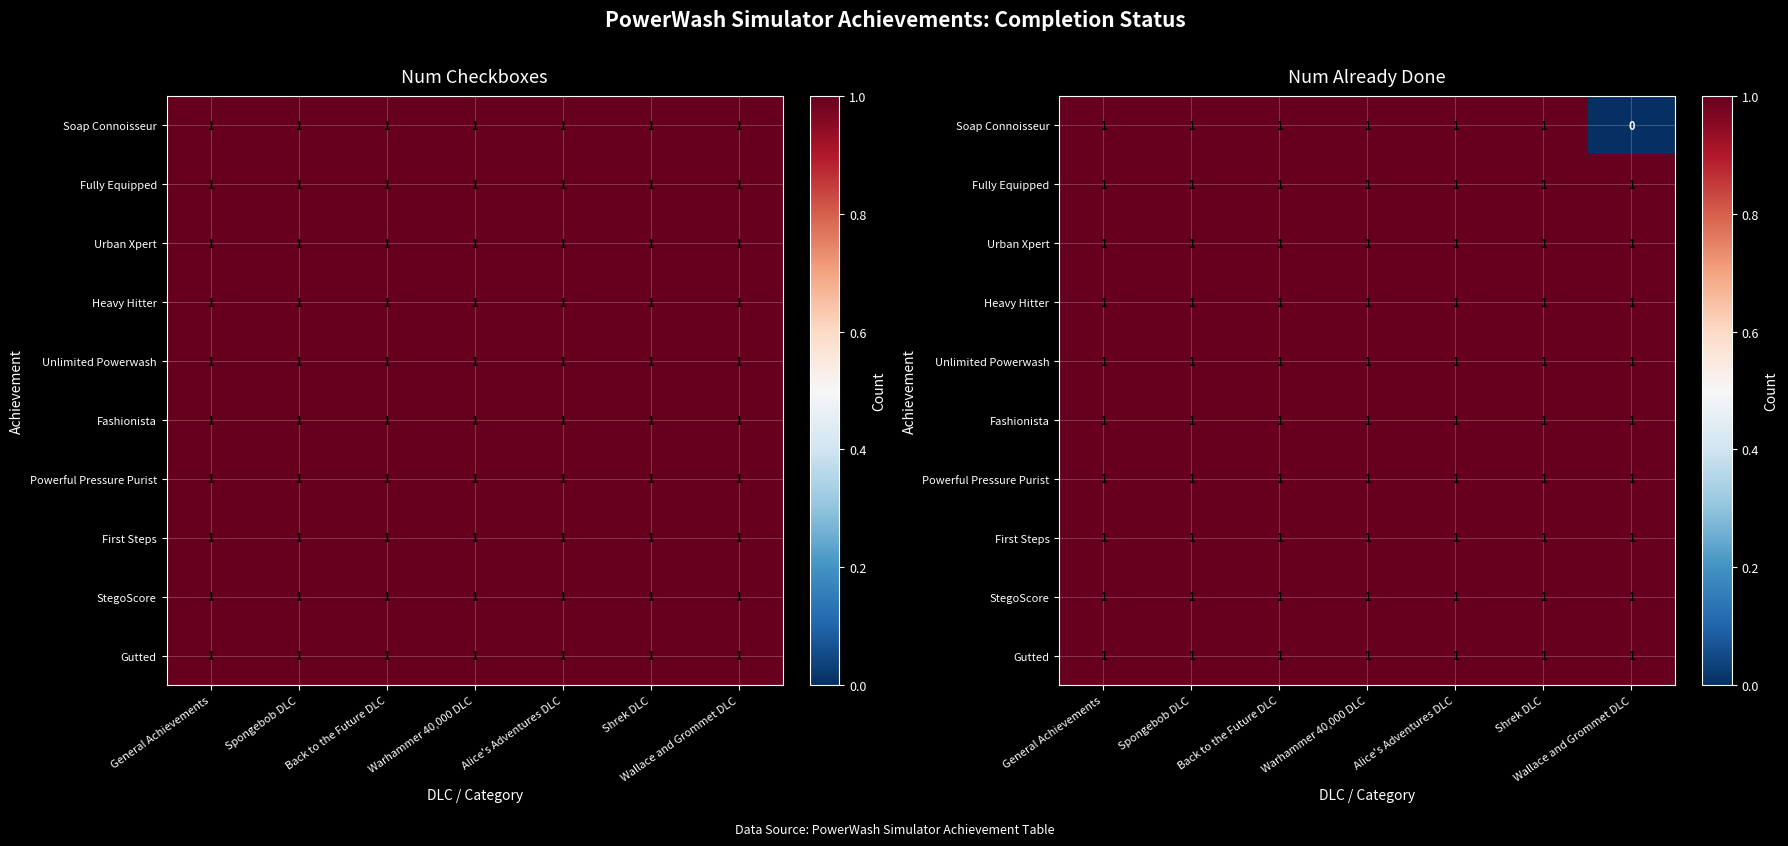

Is it true that Fully Equipped equals 1 at Wallace and Grommet DLC?

True